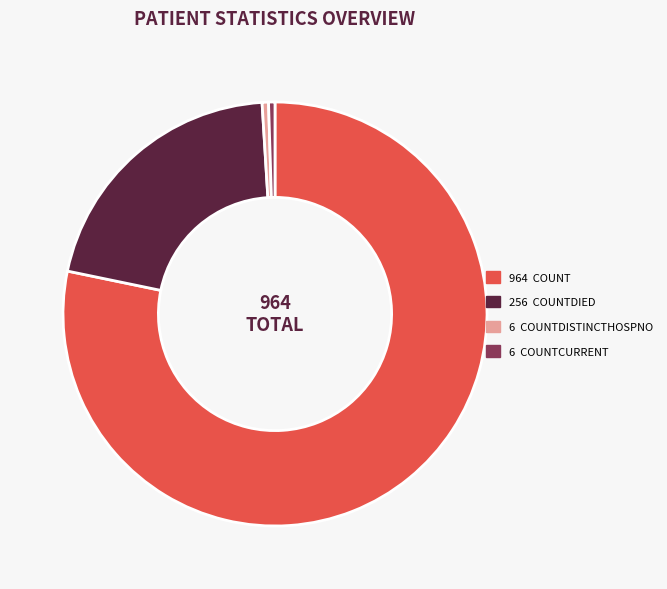

Is there a majority slice in this chart?

Yes